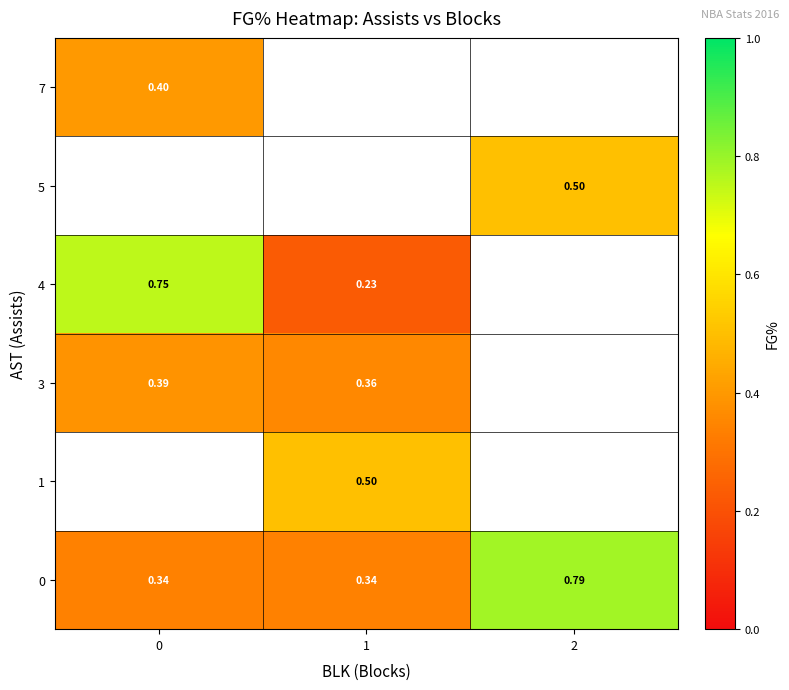

How many categories are shown in the chart?

3